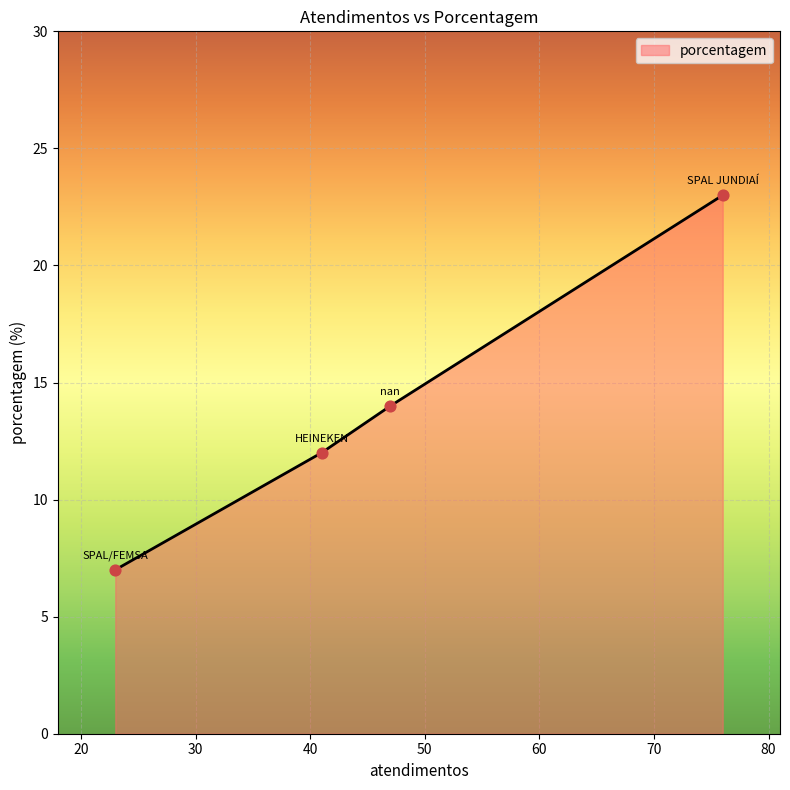

What is the sum of all values?

56